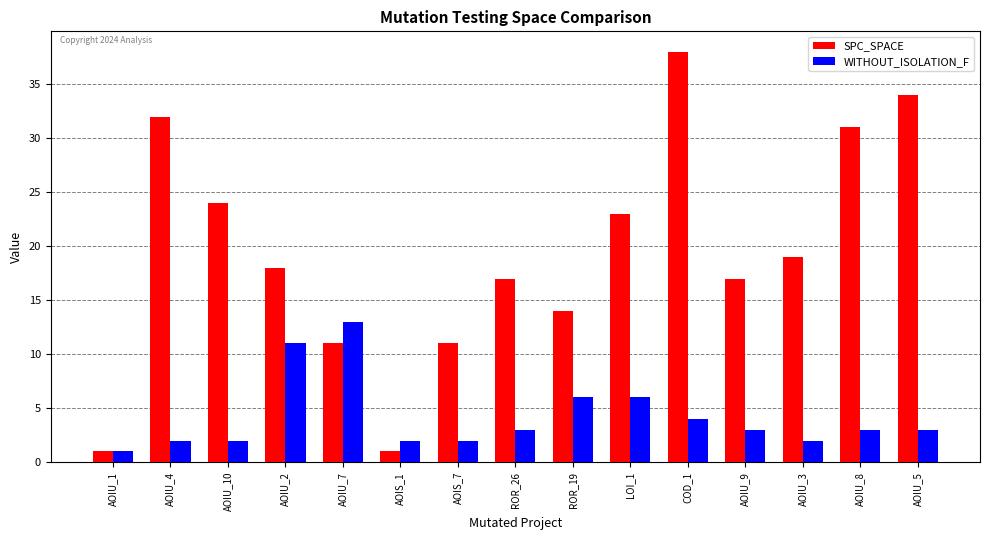

At AOIS_7, list the series in order from largest to smallest.

SPC_SPACE, WITHOUT_ISOLATION_F